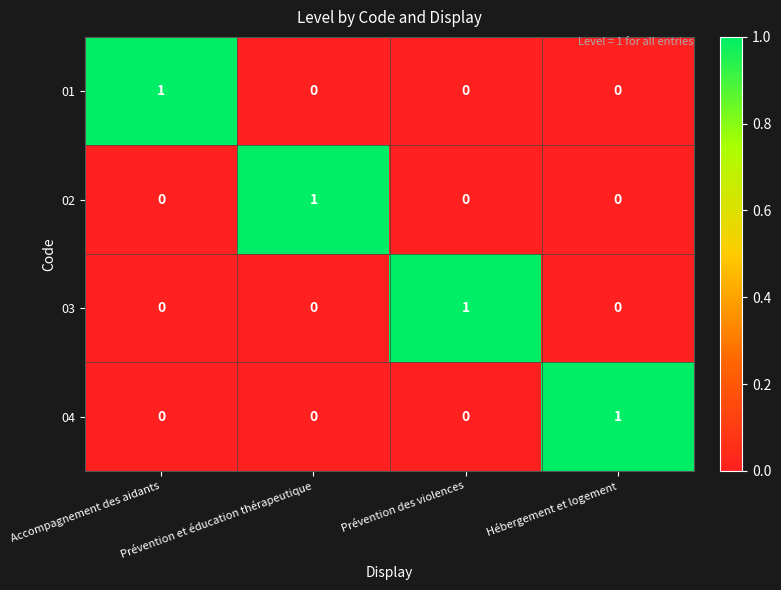

At which label does 02 reach its peak?

Prévention et éducation thérapeutique